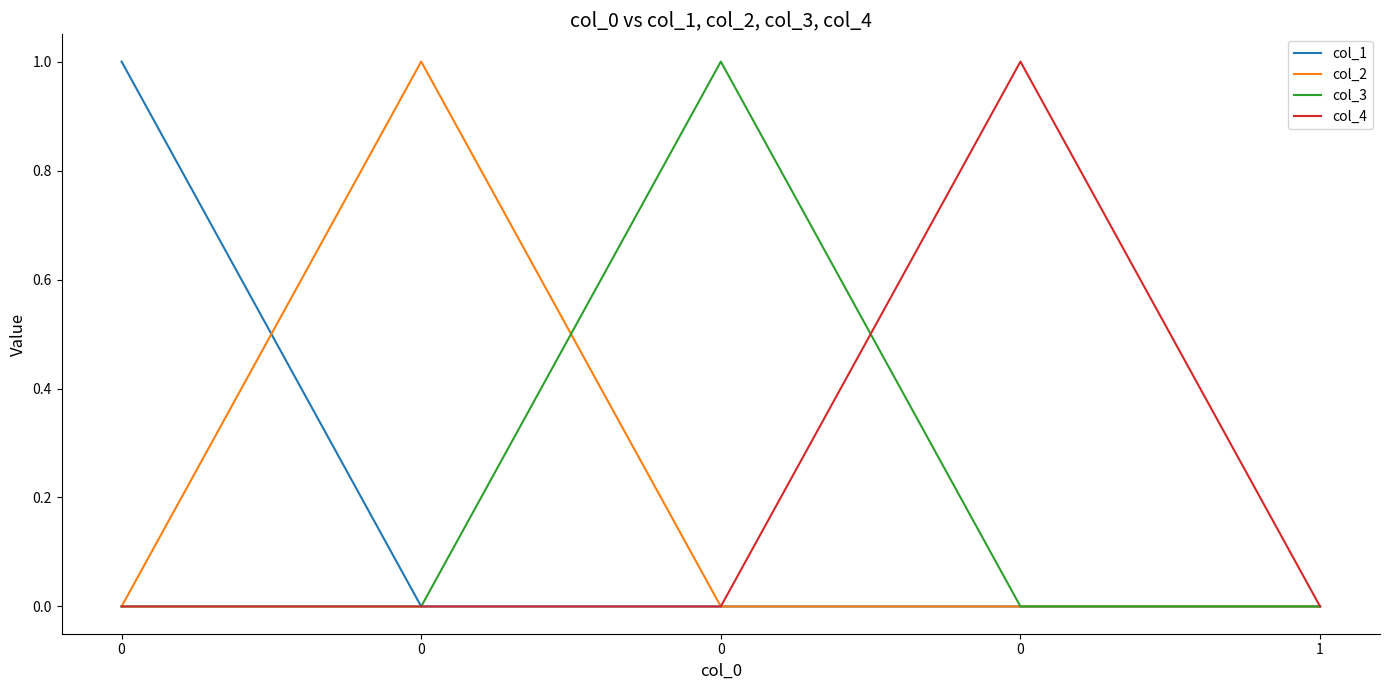

Count the number of data series in this chart.

4